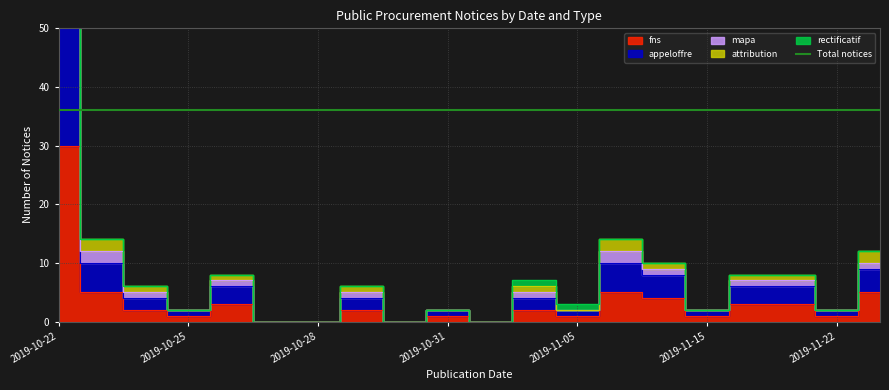

Is this an area chart (filled region under the line)?

No